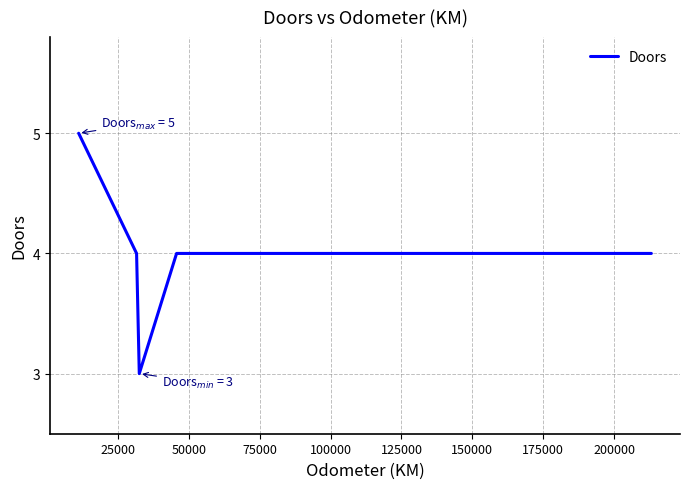

What is the difference between the maximum and second lowest values?

1